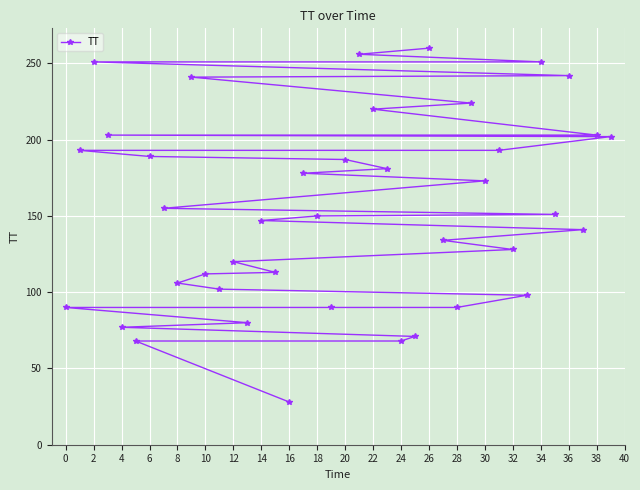

True or false: the data has more than 1 interior local peaks.

False